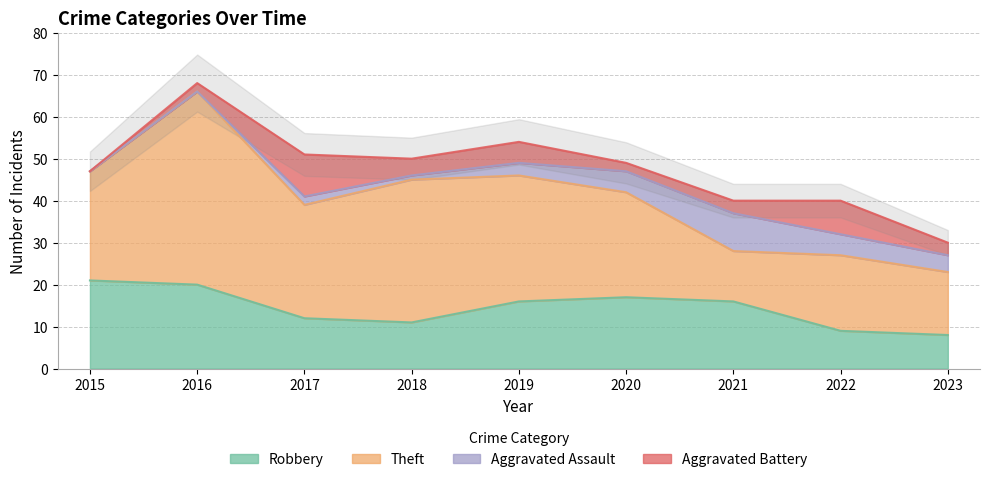

What is the sum of the Robbery values at 2019 and 2020?

33